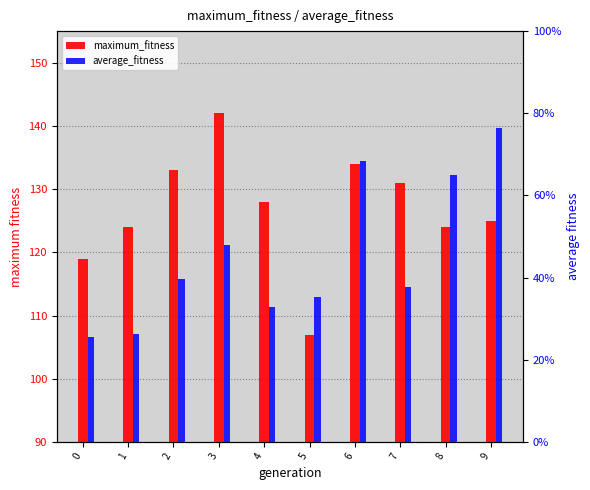

Which series changed the most between 6 and 7?

average_fitness